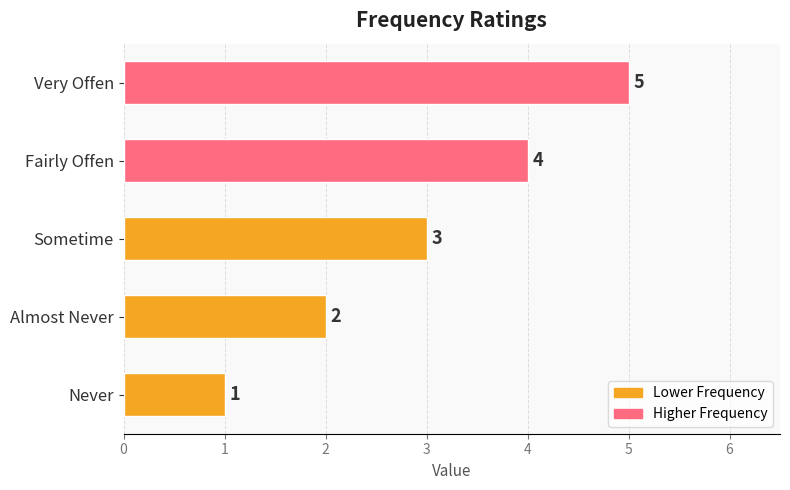

The value at Never is 1. True or false?

True